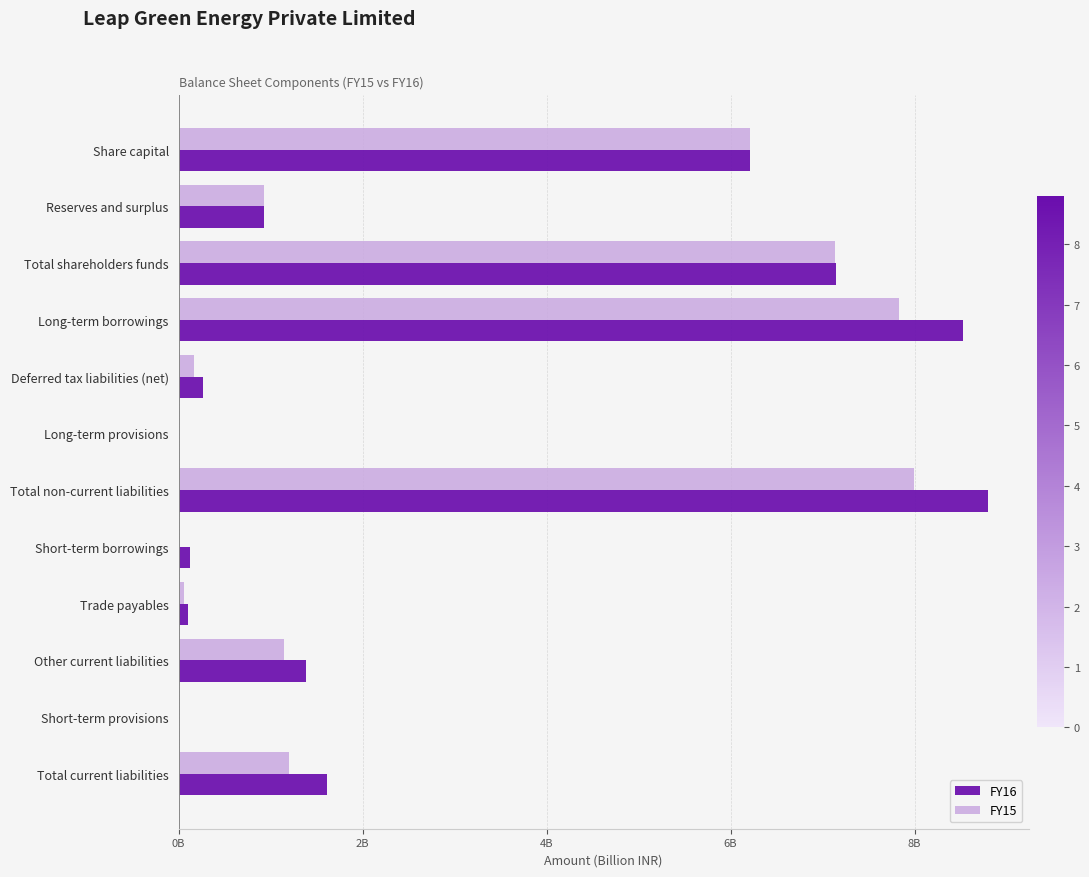

What are all the series names shown in the legend?

FY16, FY15